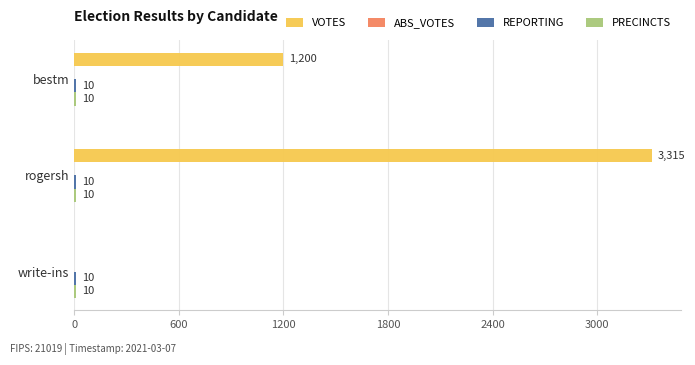

At which category is the sum across all series the highest?

rogersh